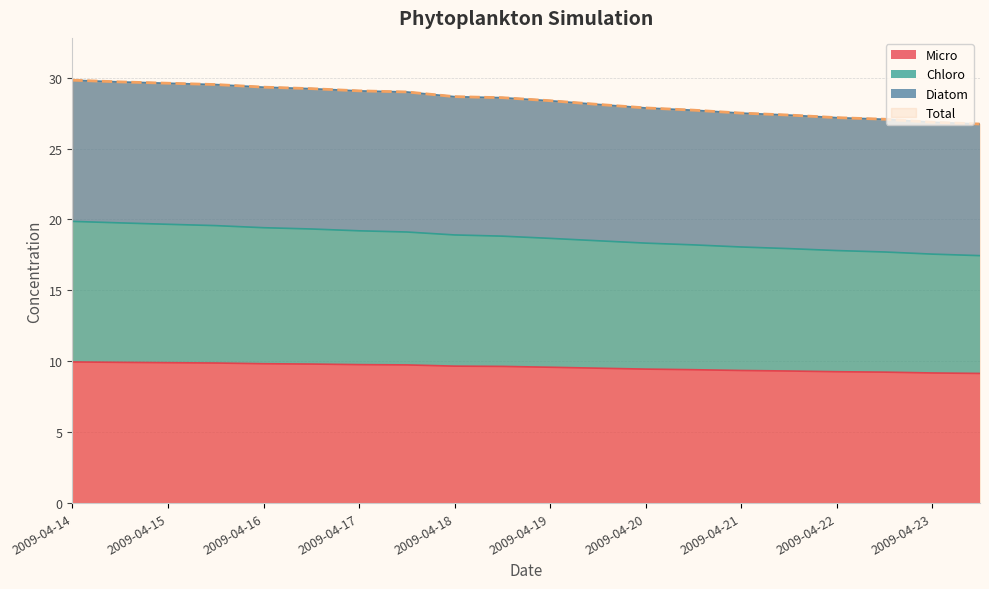

What is the highest value of the Micro series?

10.0